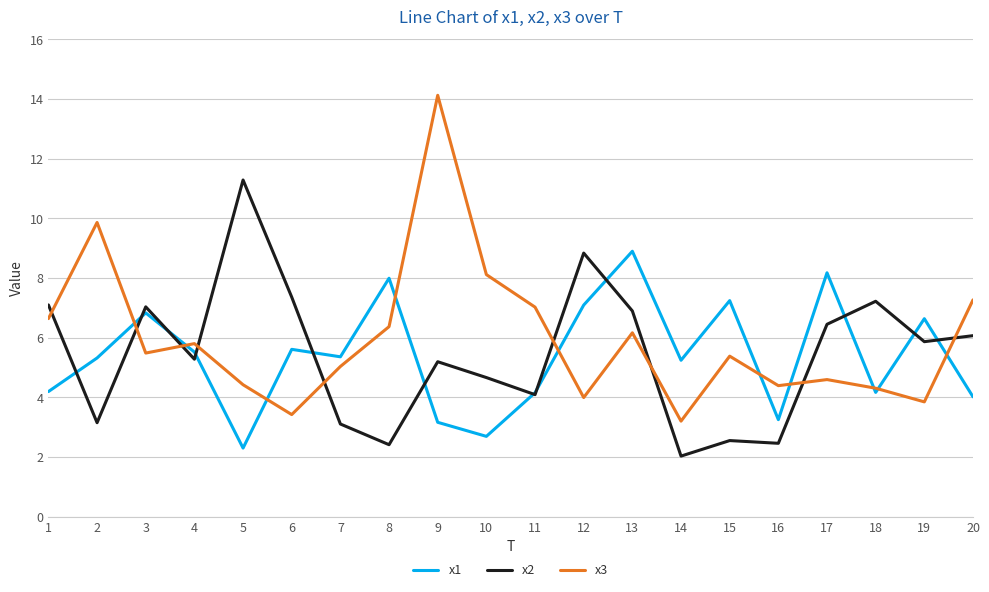

In x1, how many points are higher than both neighbors (excluding endpoints)?

7